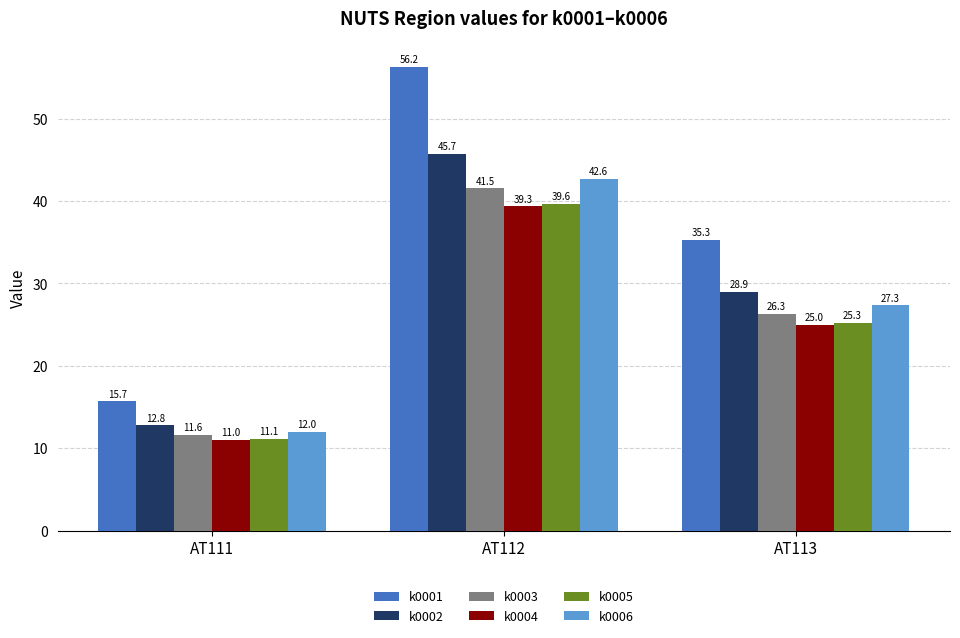

True or false: k0003 has a value of 11.6 at AT111.

True